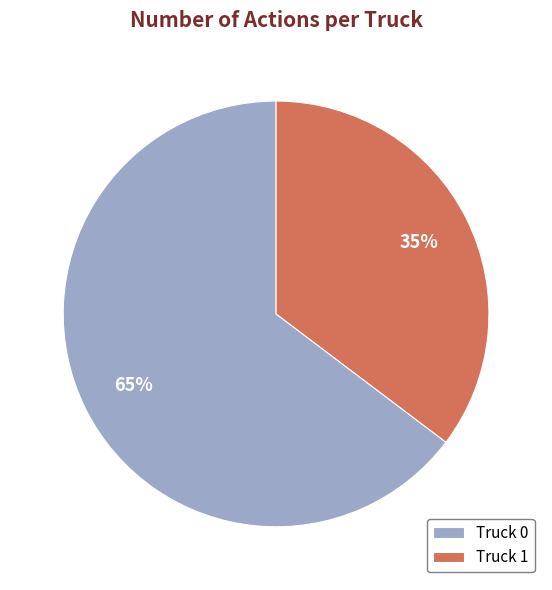

Is it true that Truck 1 is 47% of the pie?

False